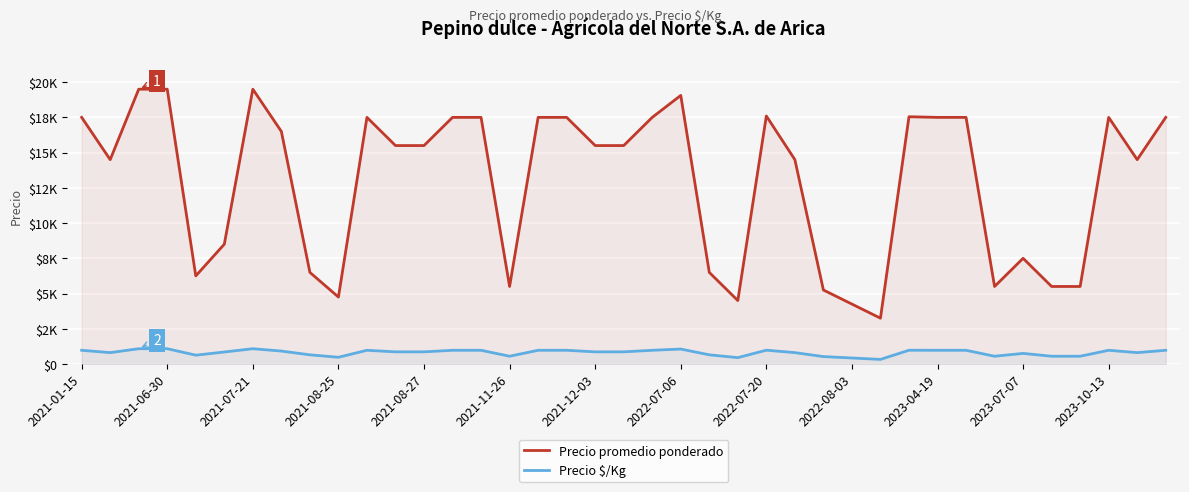

True or false: Precio $/Kg has a value of 683 at 23.

False